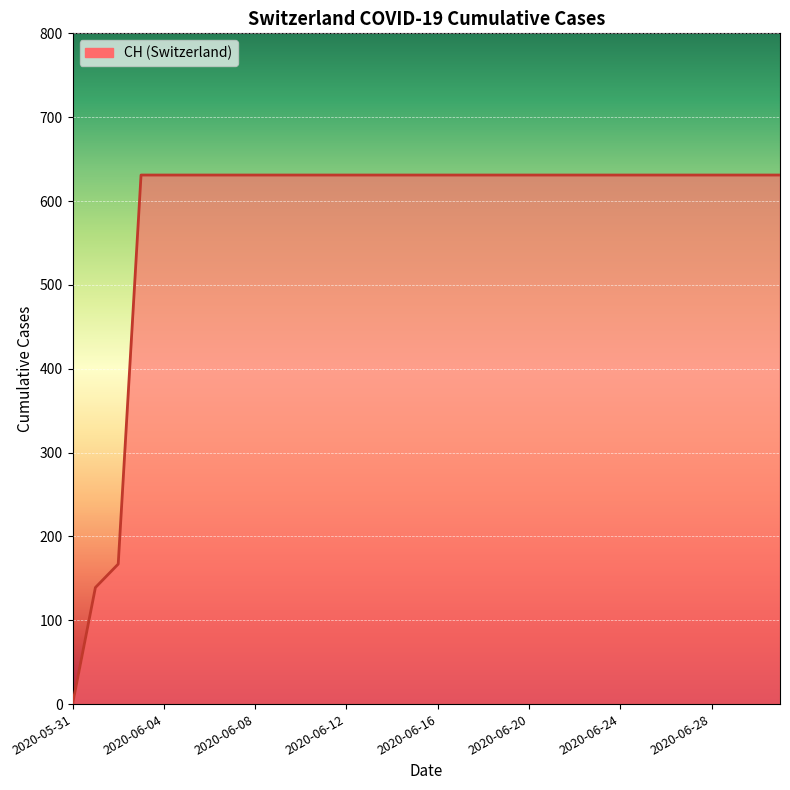

What is the maximum value shown in the chart?

631